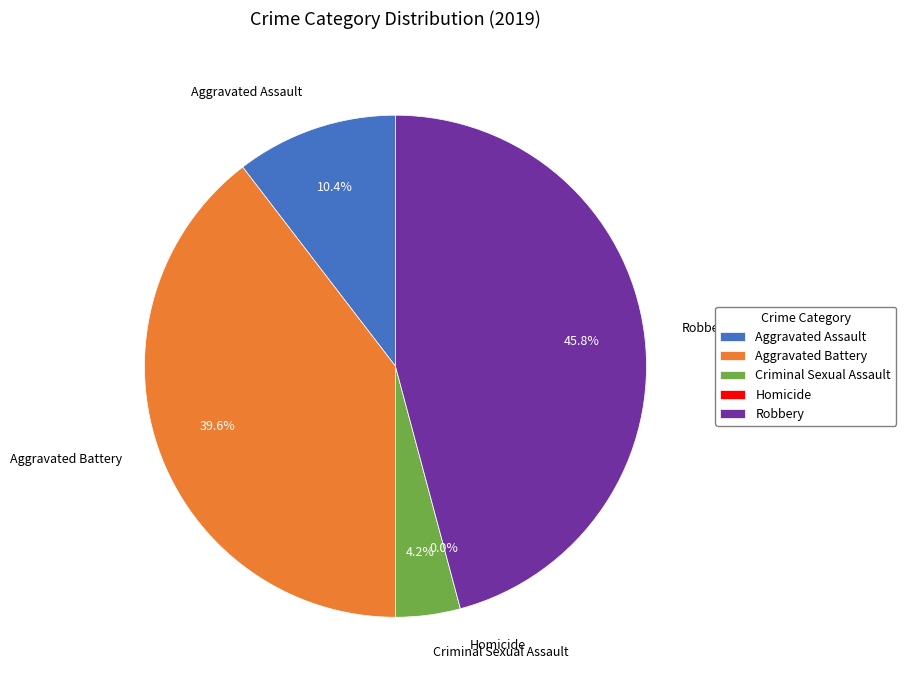

How many slices are in this pie chart?

5